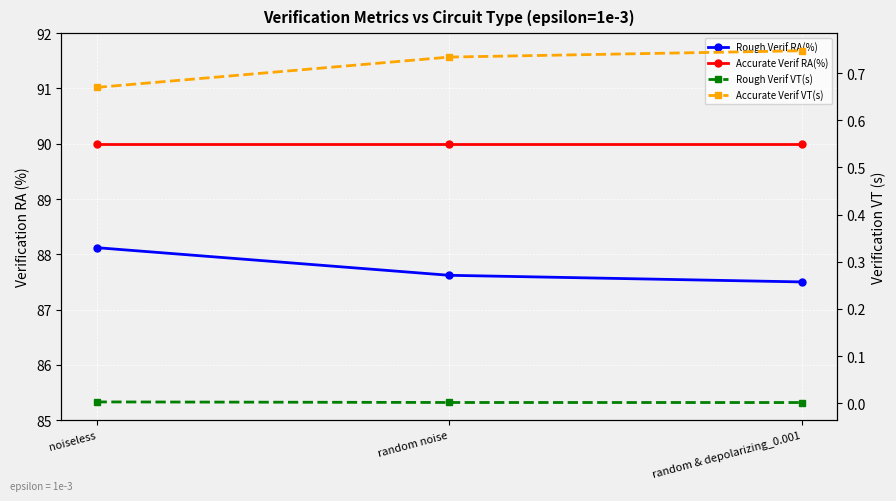

Rank the series at random noise from highest to lowest value.

Accurate Verif RA(%), Rough Verif RA(%), Accurate Verif VT(s), Rough Verif VT(s)